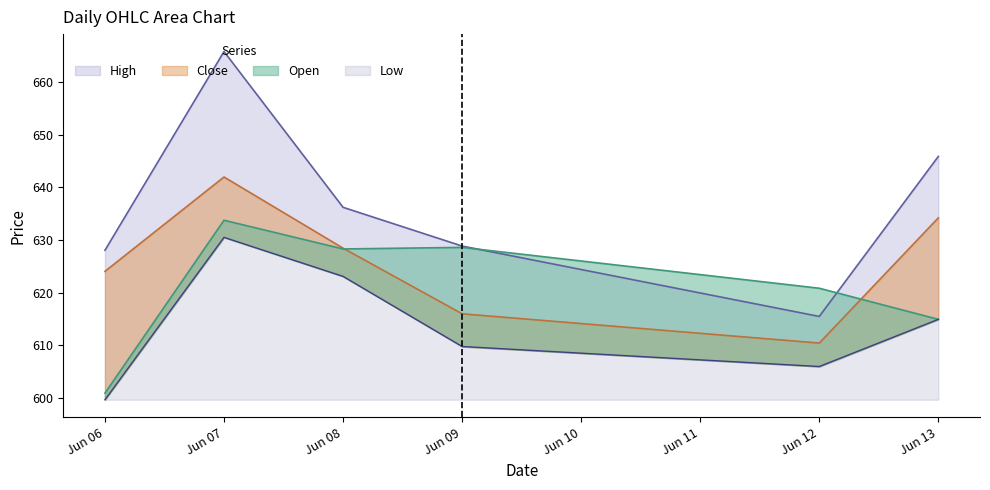

Which has a higher value, Jun 09 or Jun 07?

Jun 07